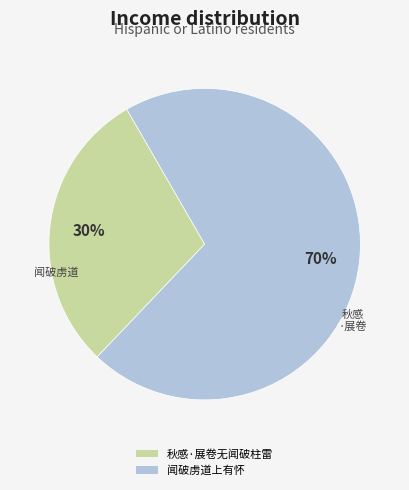

To the nearest percent, what is the combined percentage of 闻破虏道上有怀 and 秋感·展卷无闻破柱雷?

100%